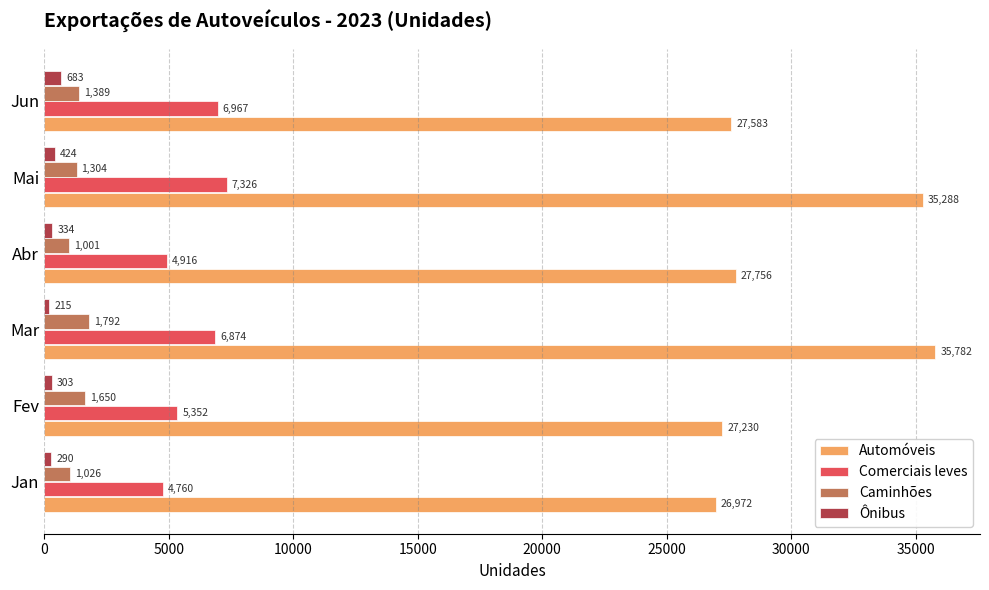

What is the greatest value displayed?

35782